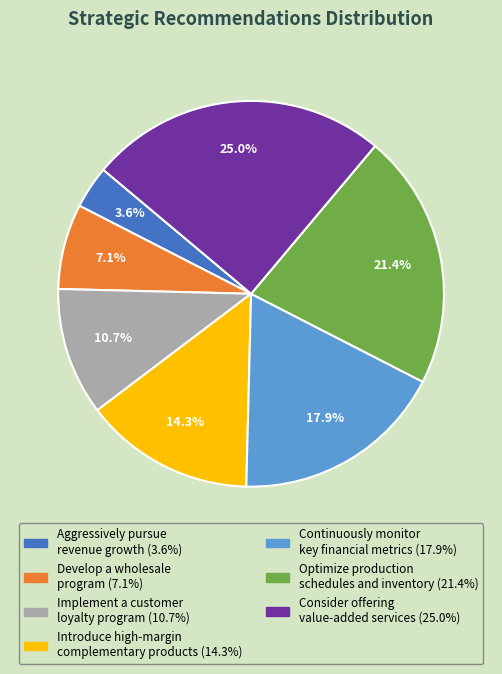

Approximately how many times larger is the value at Develop a wholesale program compared to Aggressively pursue revenue growth?

2.0